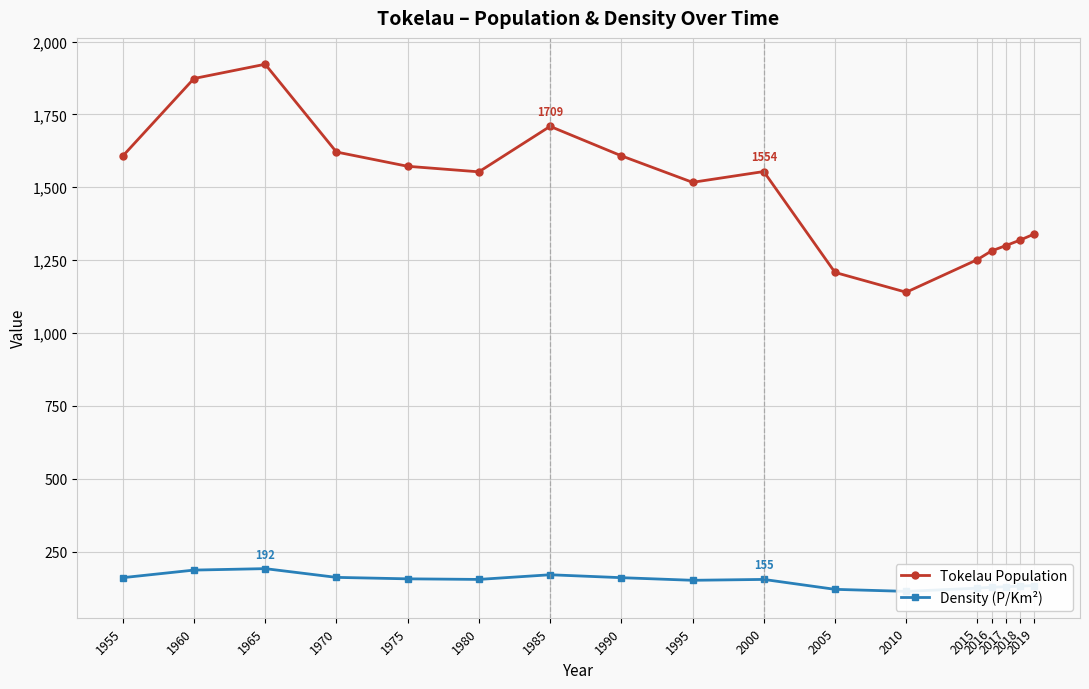

What is the difference between the second highest and minimum values in the Tokelau Population series?

733